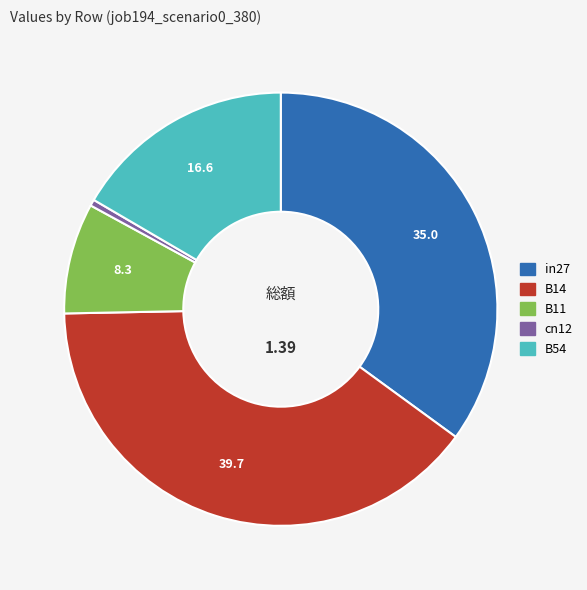

Is there any slice that represents more than half of the pie?

No